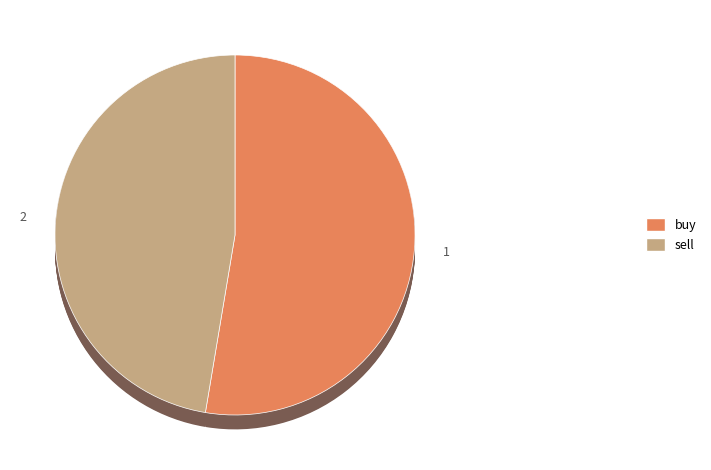

To the nearest percent, what portion does sell represent?

47%